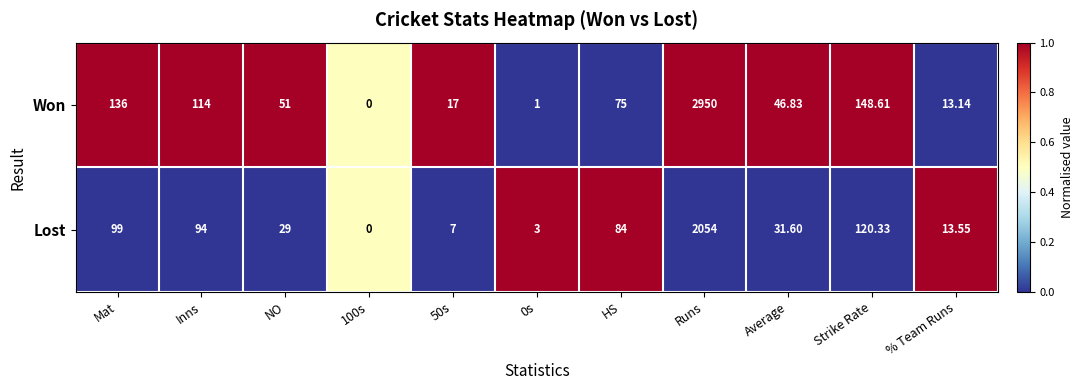

At which category is the sum across all series the highest?

Runs